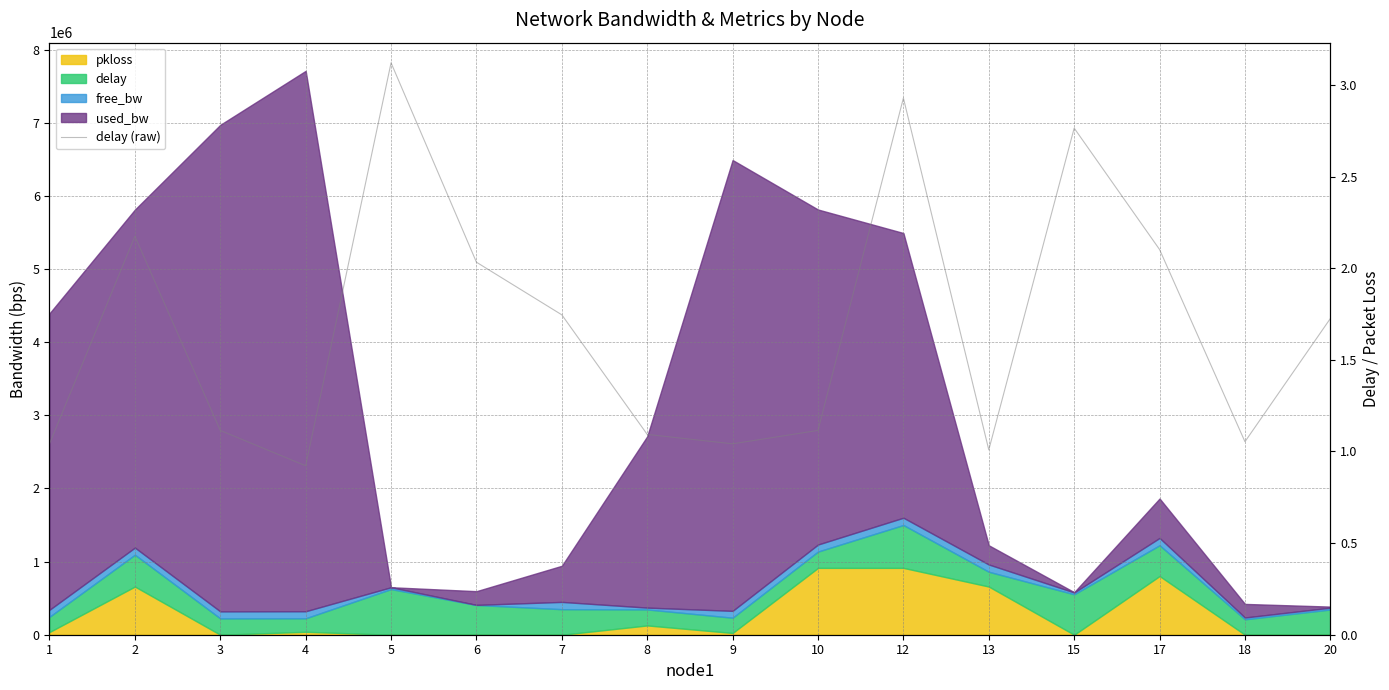

Reading left to right, transcribe all the data shown in this chart.

1.0	2.2	1.1	0.9	3.1	2.0	1.7	1.1	1.0	1.1	2.9	1.0	2.8	2.1	1.1	1.7